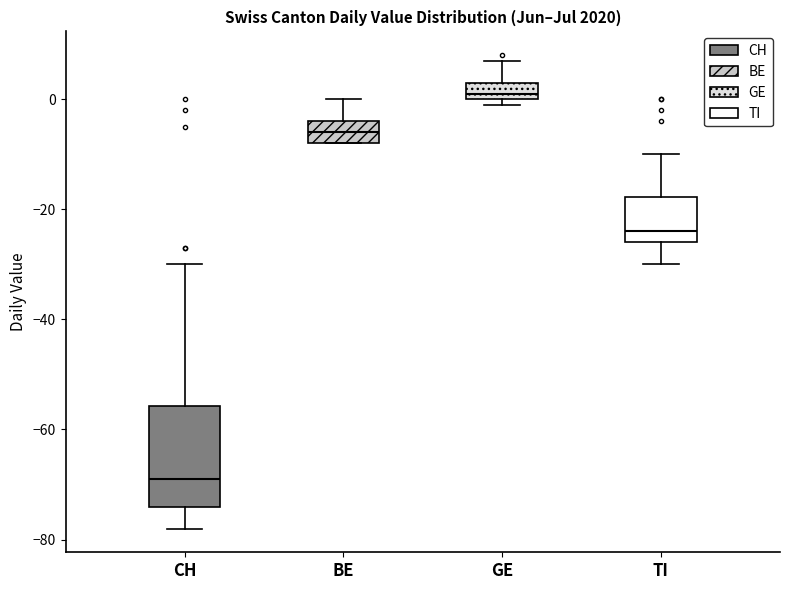

Reading left to right, read every box against the y-axis: the position of its median line, the range the box covers, and the ends of its whiskers. The values are not printed on the chart, so give them approximately, as read against the axis.

CH: median -68, box -74 to -56, whiskers -78 to -30
BE: median -6, box -8 to -4, whiskers -8 to 0
GE: median 2, box 0 to 4, whiskers 0 (just below the box's lower edge) to 8
TI: median -24, box -26 to -18, whiskers -30 to -10